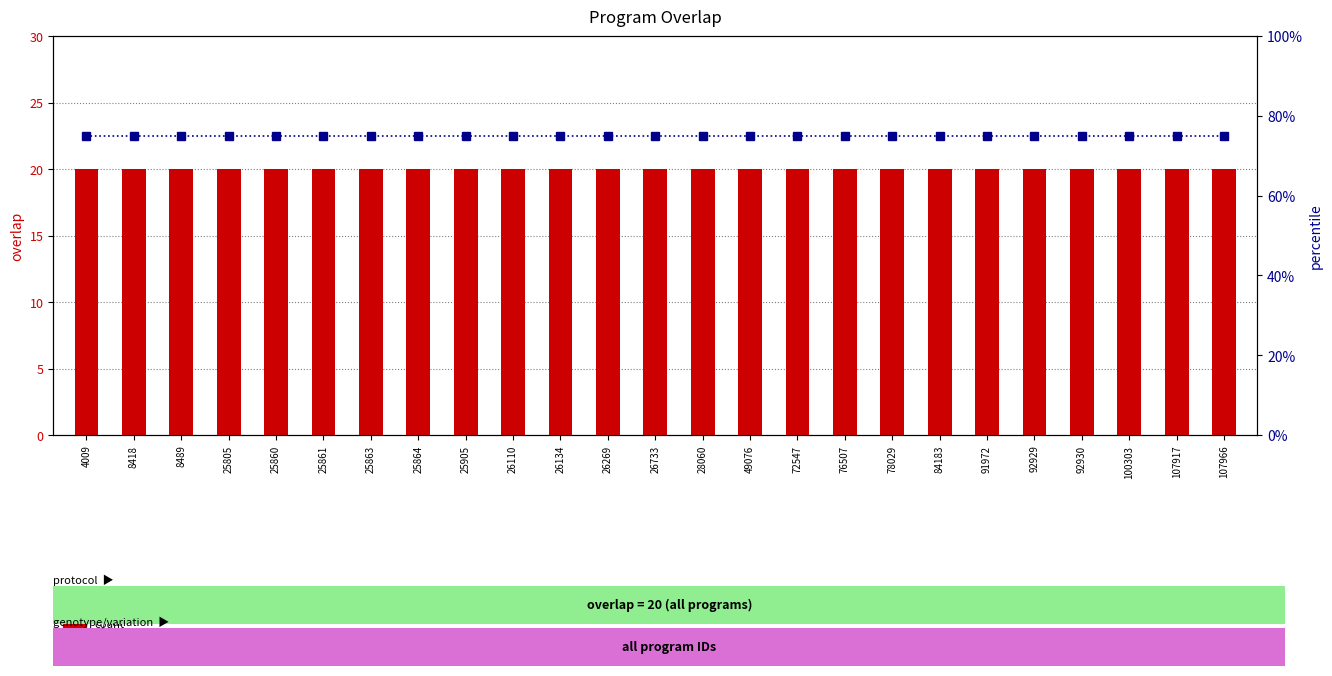

True or false: percentile rank within the sample has a value of 75 at 26269.

True